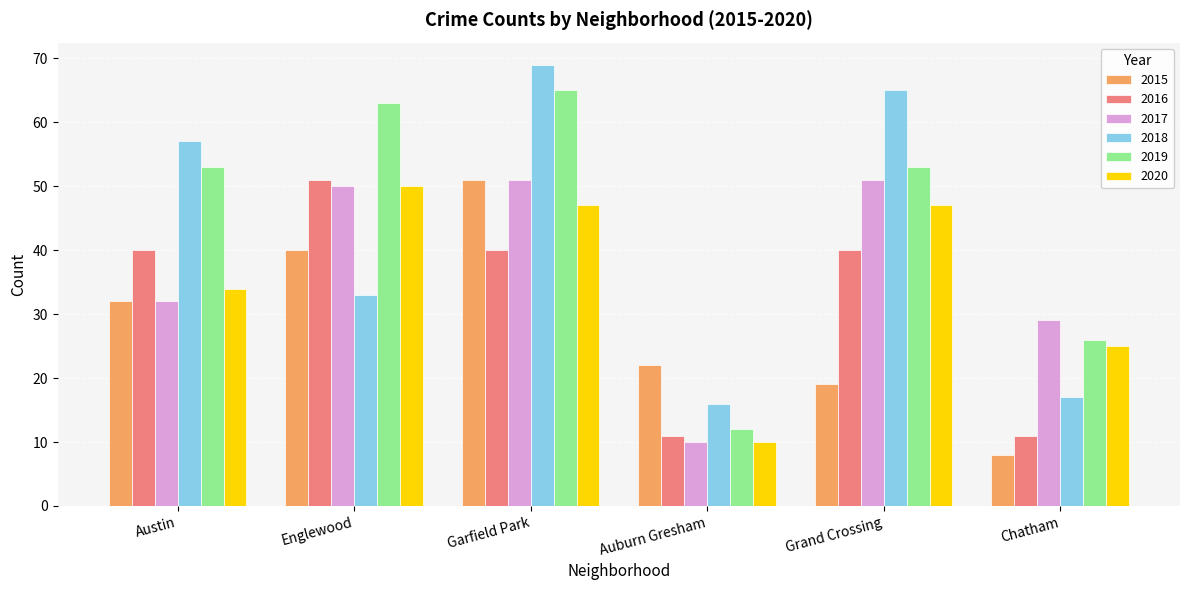

What is the difference between the 2017 values at Garfield Park and Auburn Gresham?

41